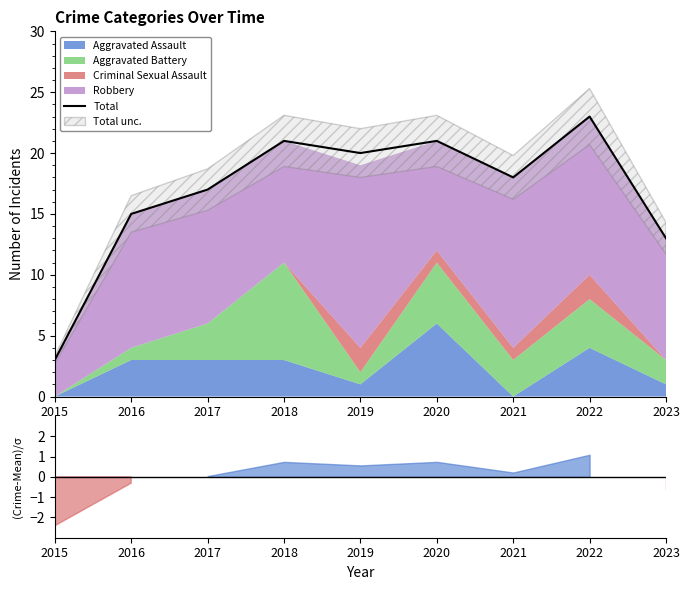

The value at 2018 is 21. True or false?

True